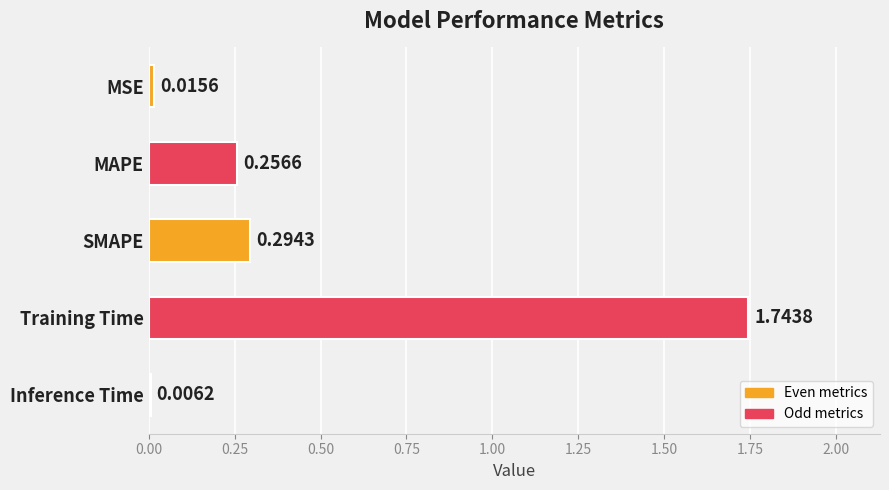

Does the chart contain stacked bars?

No